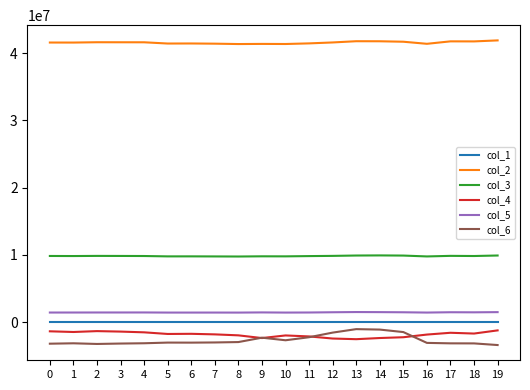

Which series has the largest total across all categories?

col_2